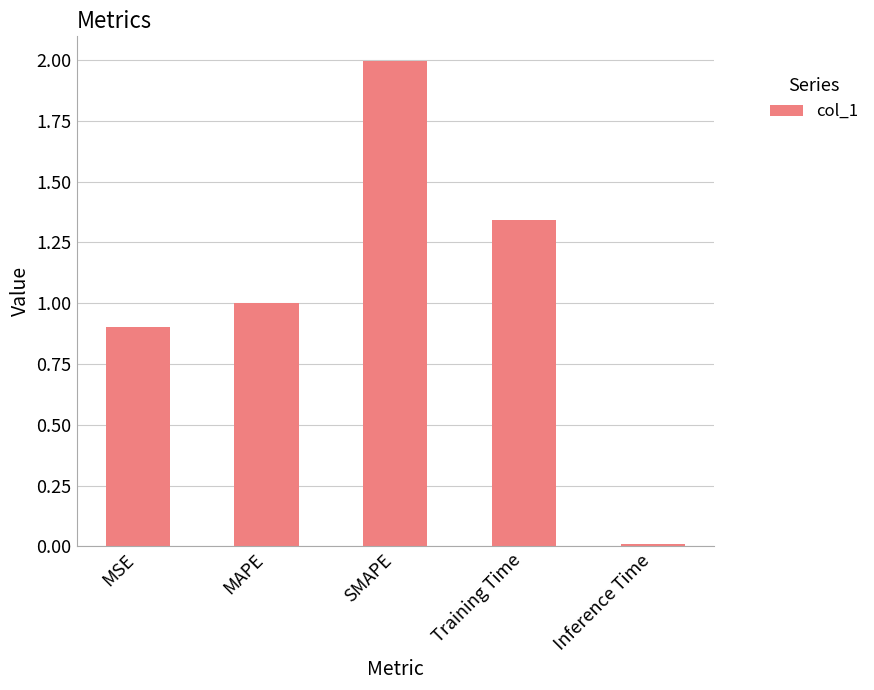

How many bars are there in total?

5